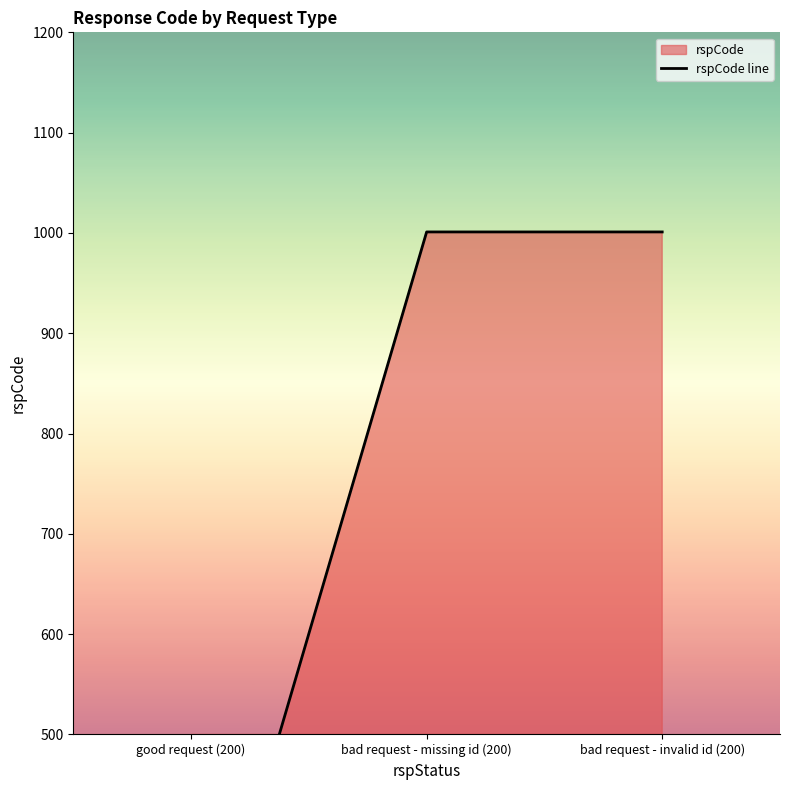

Approximately how many times larger is the value at bad request - missing id (200) compared to bad request - invalid id (200)?

1.0